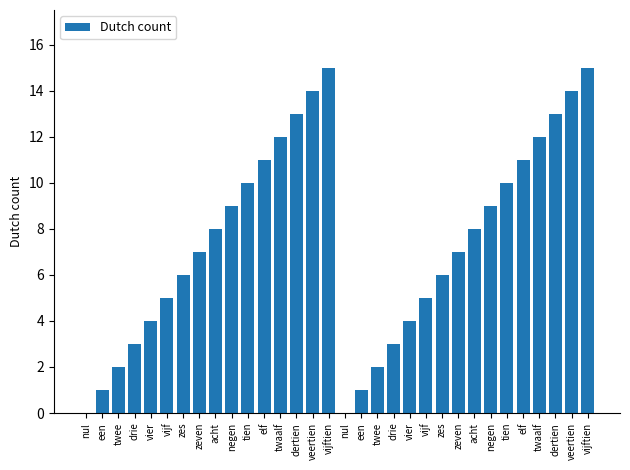

What is the difference between the values at vijf and zes?

1